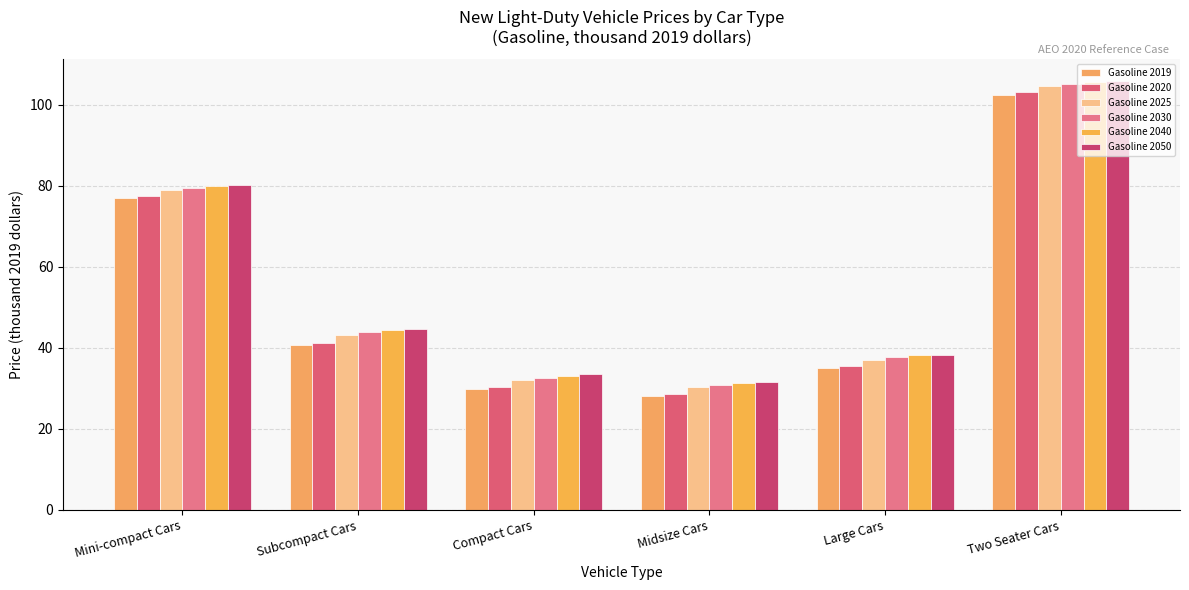

Reading left to right, what are all the values shown in this chart?

Gasoline 2019: Mini-compact Cars=76.9	Subcompact Cars=40.7	Compact Cars=29.9	Midsize Cars=28.1	Large Cars=35.1	Two Seater Cars=102.5
Gasoline 2020: Mini-compact Cars=77.4	Subcompact Cars=41.2	Compact Cars=30.4	Midsize Cars=28.6	Large Cars=35.5	Two Seater Cars=103.1
Gasoline 2025: Mini-compact Cars=79.0	Subcompact Cars=43.3	Compact Cars=32.1	Midsize Cars=30.3	Large Cars=37.1	Two Seater Cars=104.7
Gasoline 2030: Mini-compact Cars=79.5	Subcompact Cars=43.8	Compact Cars=32.6	Midsize Cars=30.8	Large Cars=37.6	Two Seater Cars=105.2
Gasoline 2040: Mini-compact Cars=79.9	Subcompact Cars=44.3	Compact Cars=33.2	Midsize Cars=31.3	Large Cars=38.1	Two Seater Cars=105.7
Gasoline 2050: Mini-compact Cars=80.1	Subcompact Cars=44.6	Compact Cars=33.4	Midsize Cars=31.5	Large Cars=38.4	Two Seater Cars=105.9